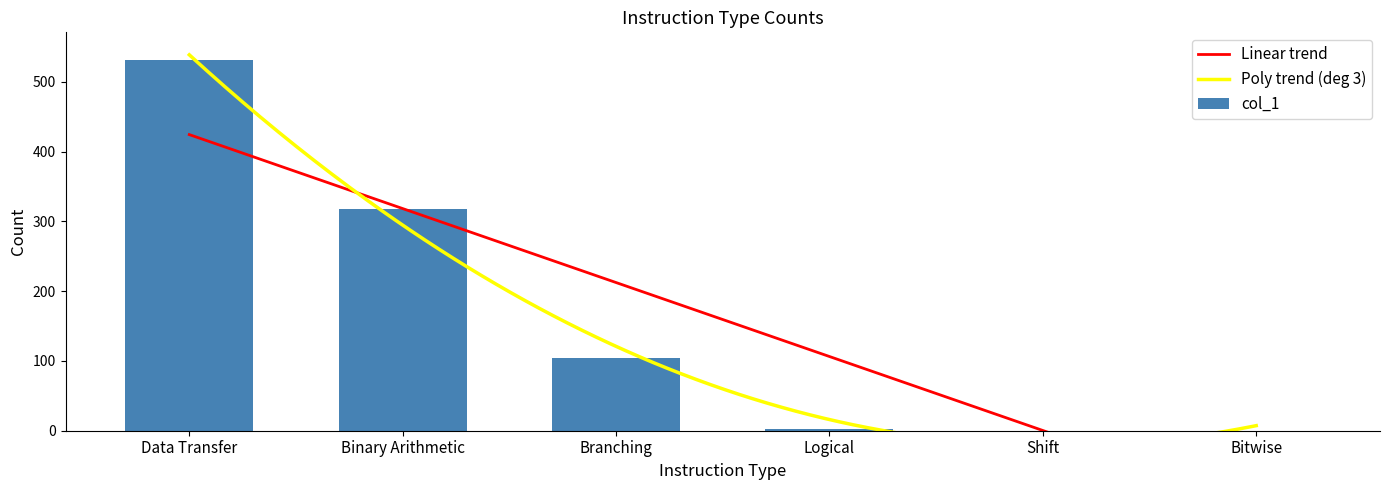

Rank the categories by value from lowest to highest.

Shift, Bitwise, Logical, Branching, Binary Arithmetic, Data Transfer